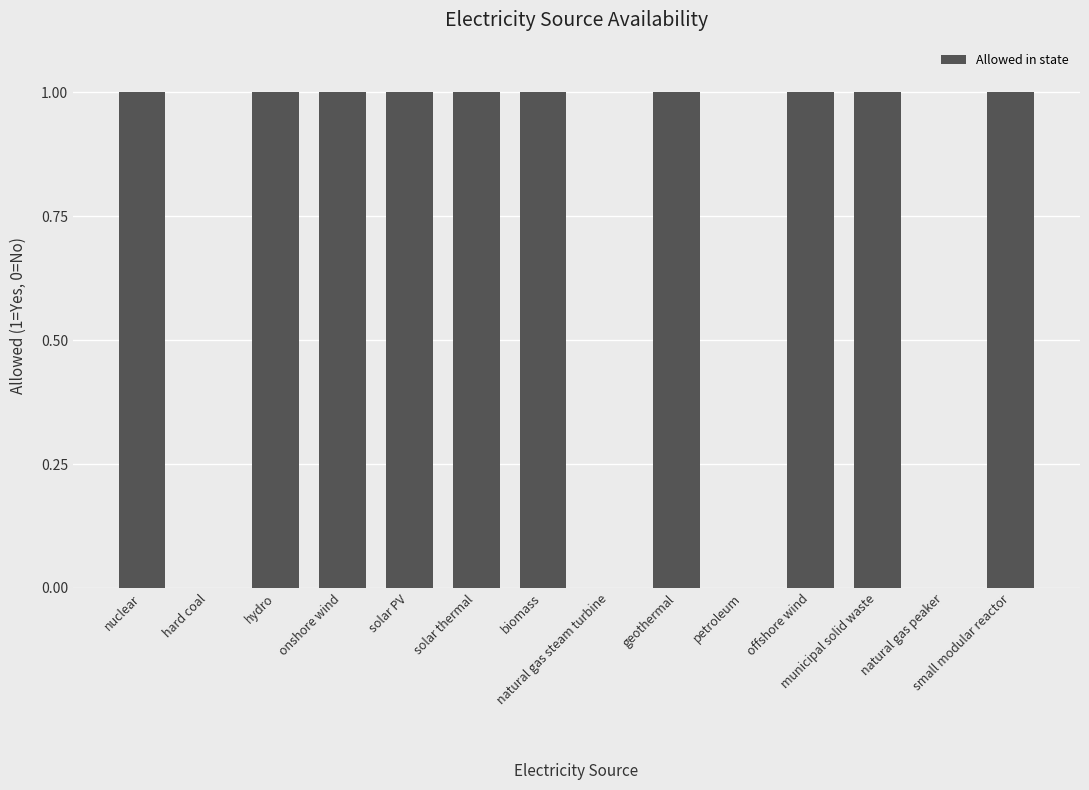

What is the sum of all values?

10